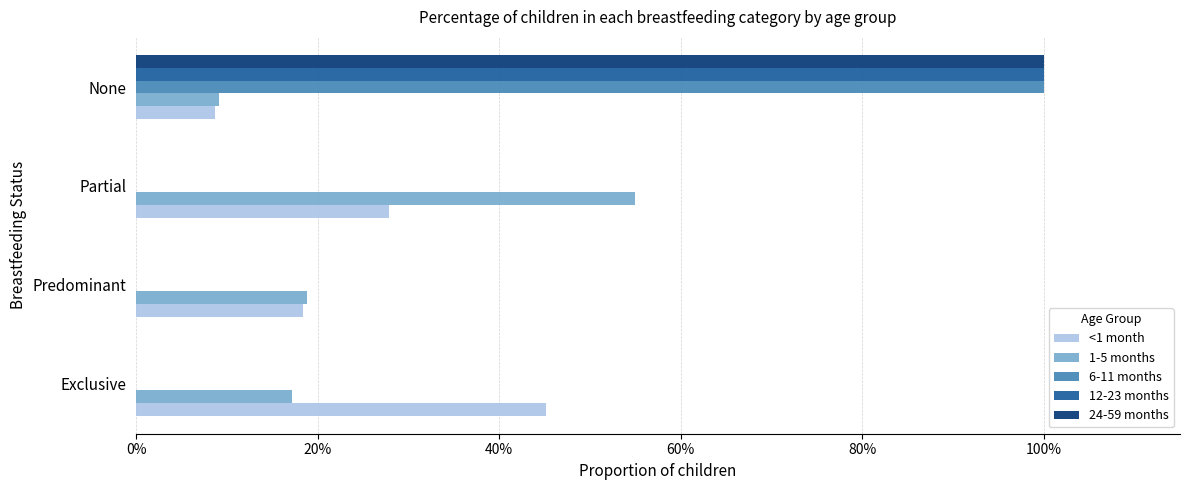

What are all the series names shown in the legend?

<1 month, 1-5 months, 6-11 months, 12-23 months, 24-59 months